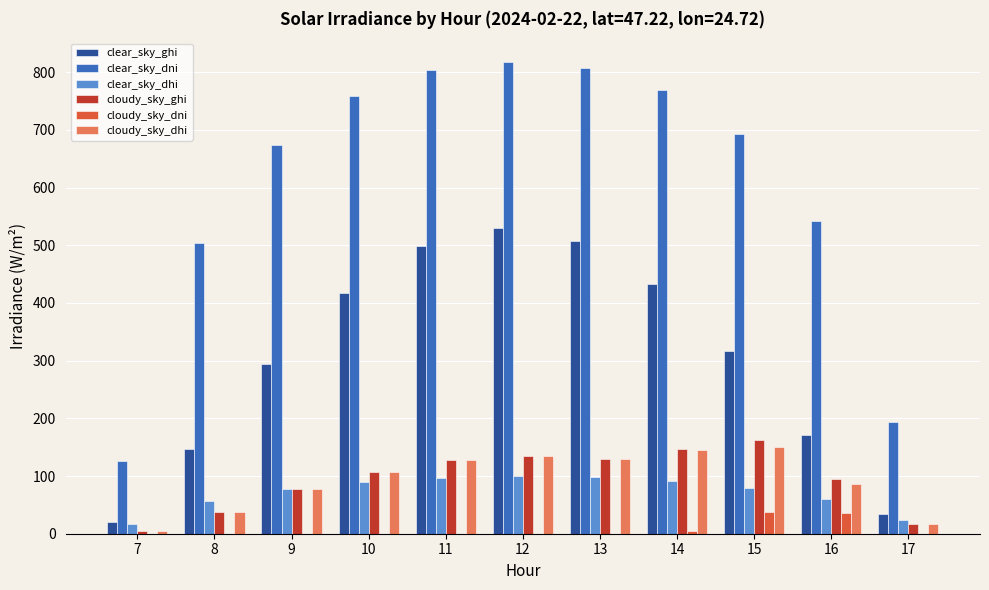

Are the bars grouped side by side (vs. stacked)?

Yes